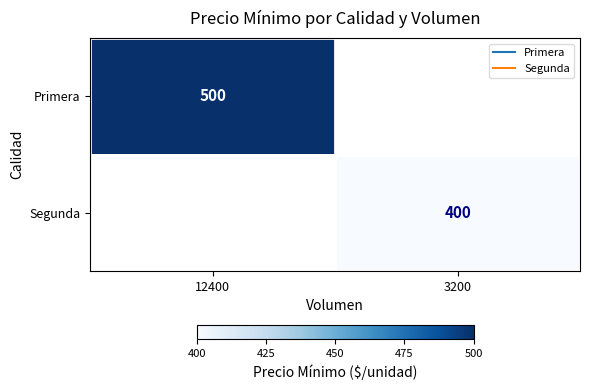

Rank the series by their average value, from highest to lowest.

Primera, Segunda